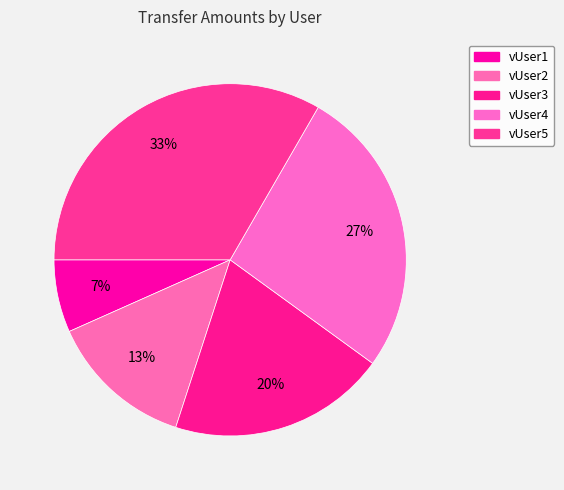

True or false: vUser3 accounts for 26% of the total.

False